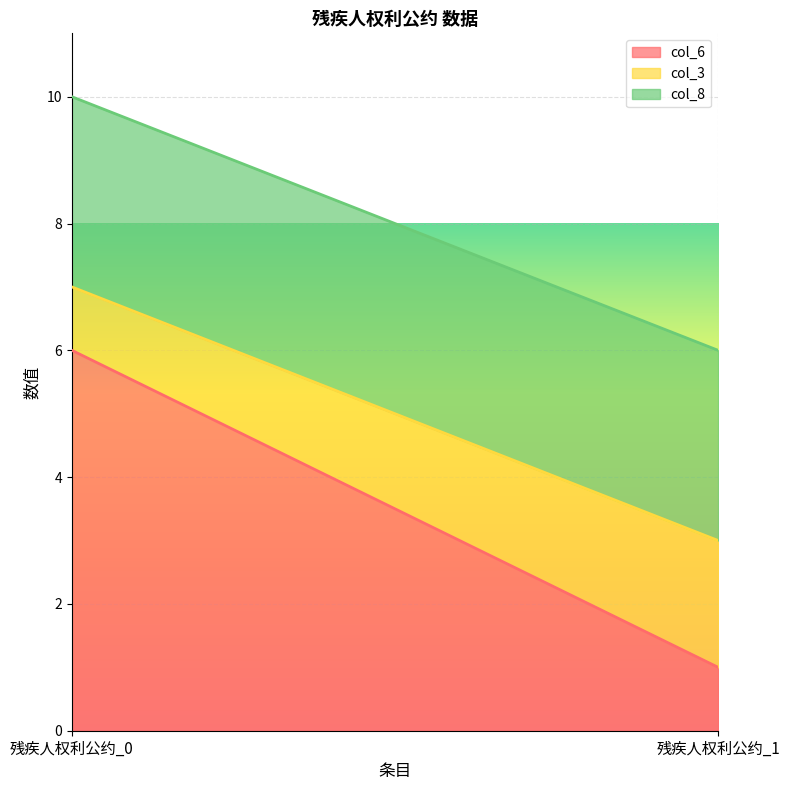

At how many categories does at least one series exceed 5?

1